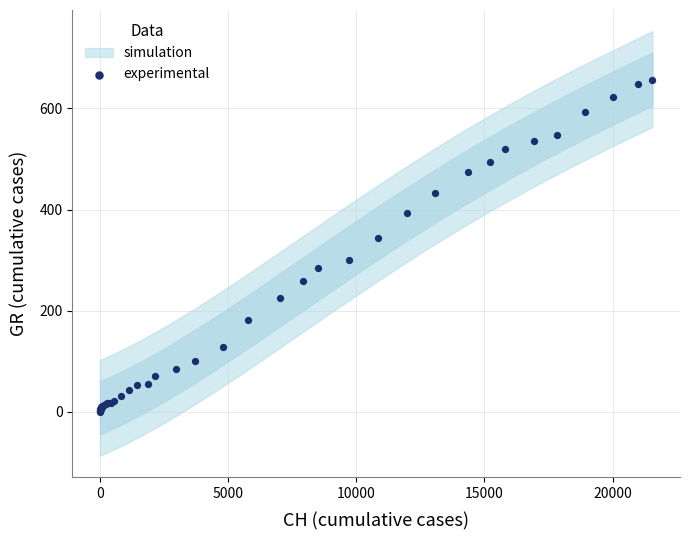

What Y value in the scatter plot is closest to 328?

343